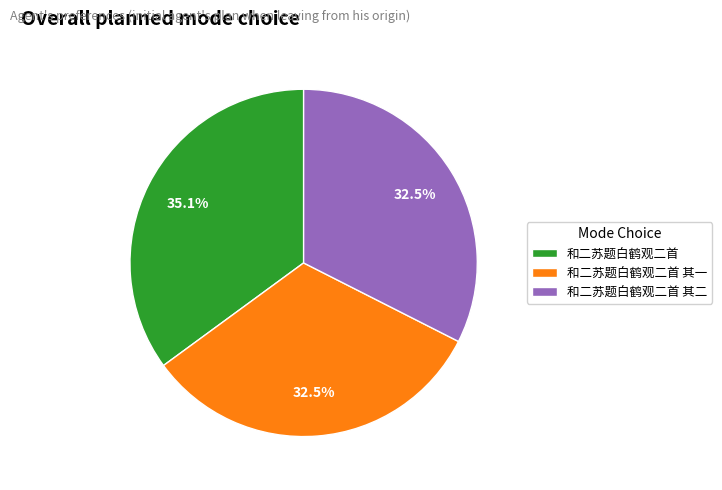

Is there a majority slice in this chart?

No